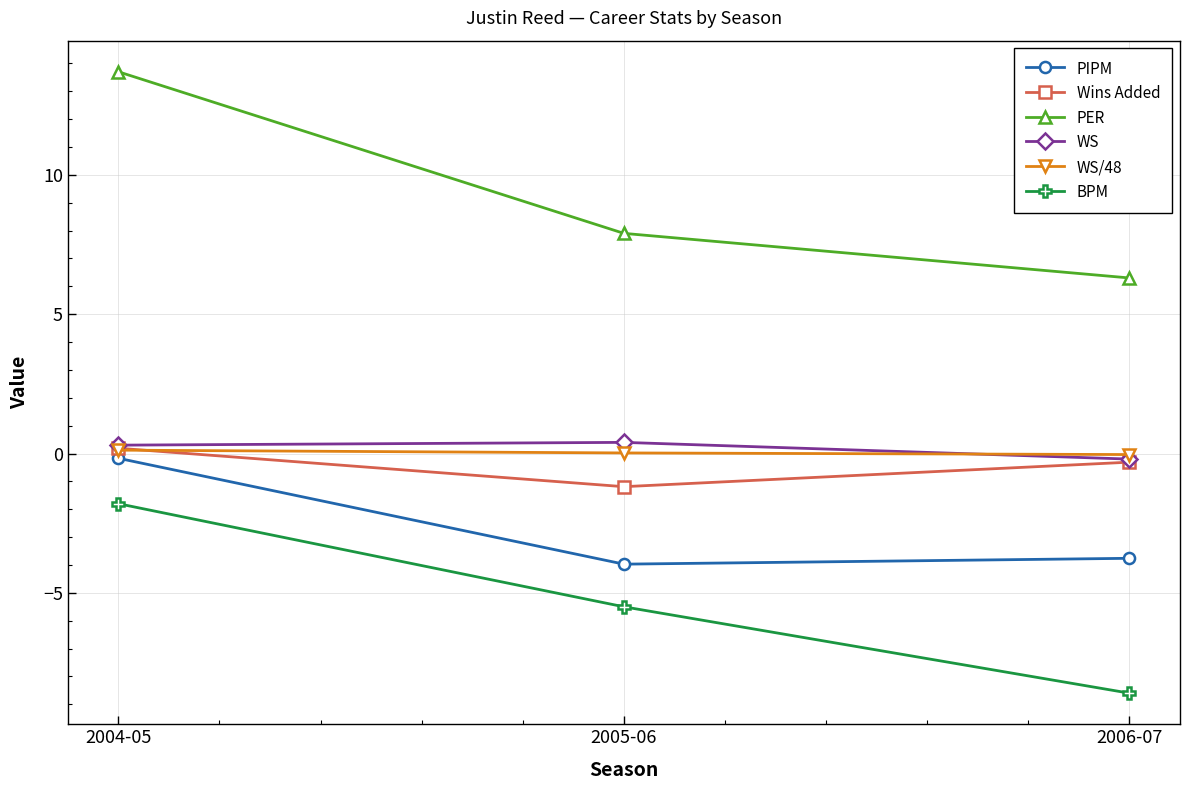

Which series has the largest range (max minus min)?

PER